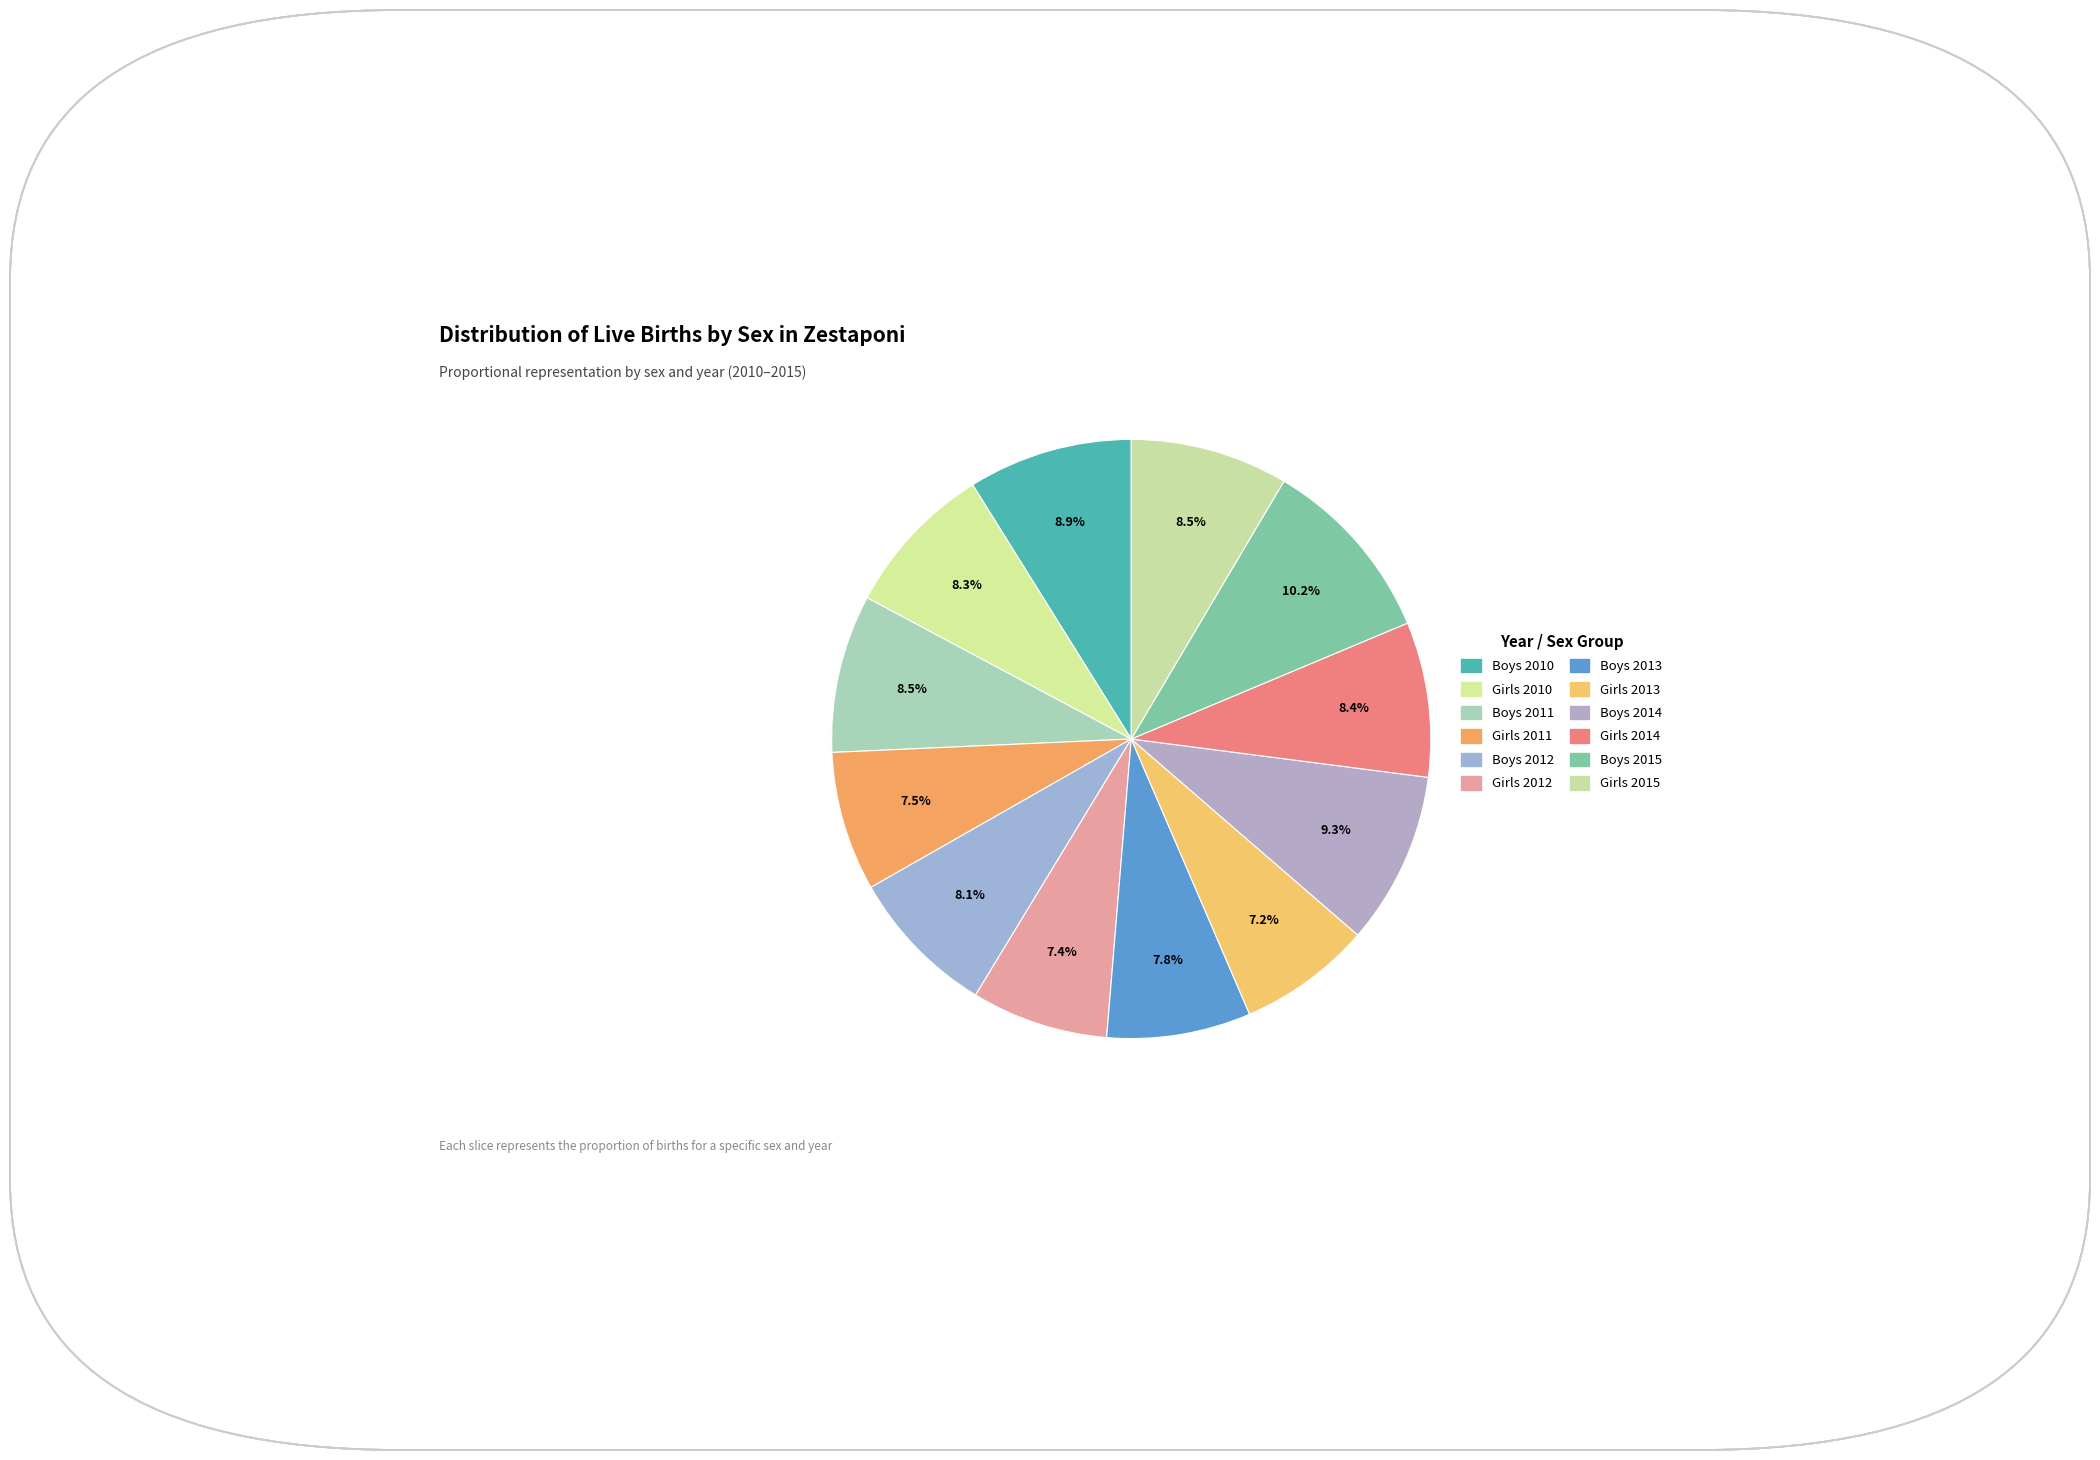

Which category has the biggest portion of the pie?

Boys 2015